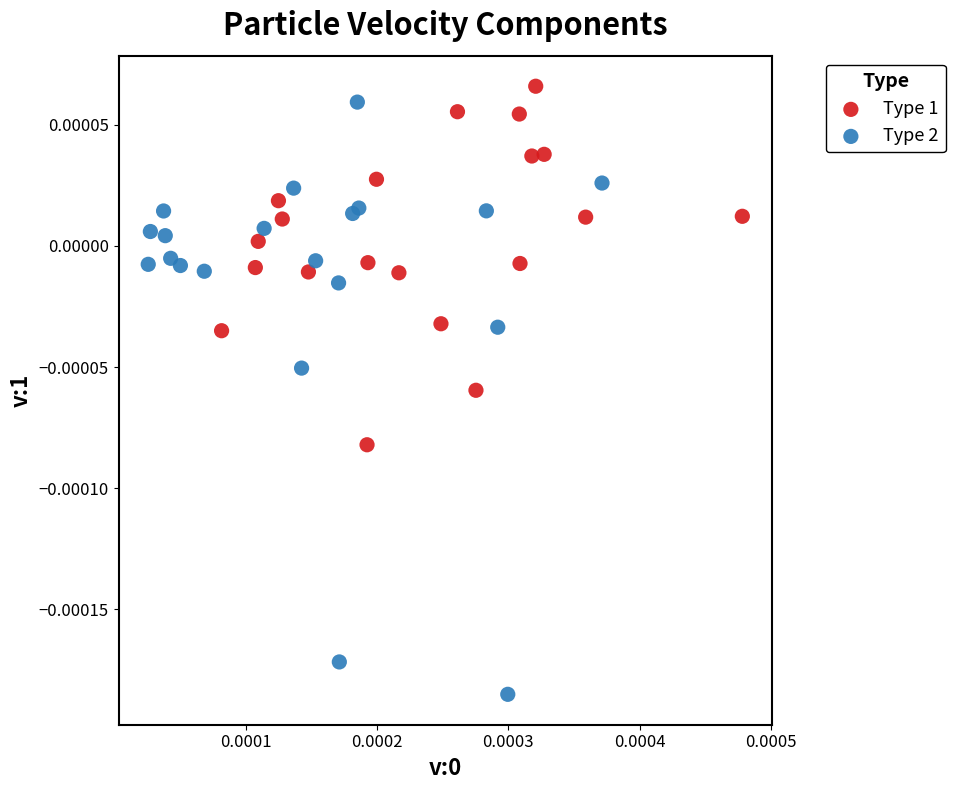

Which series has the largest Y range (max minus min)?

Type 2